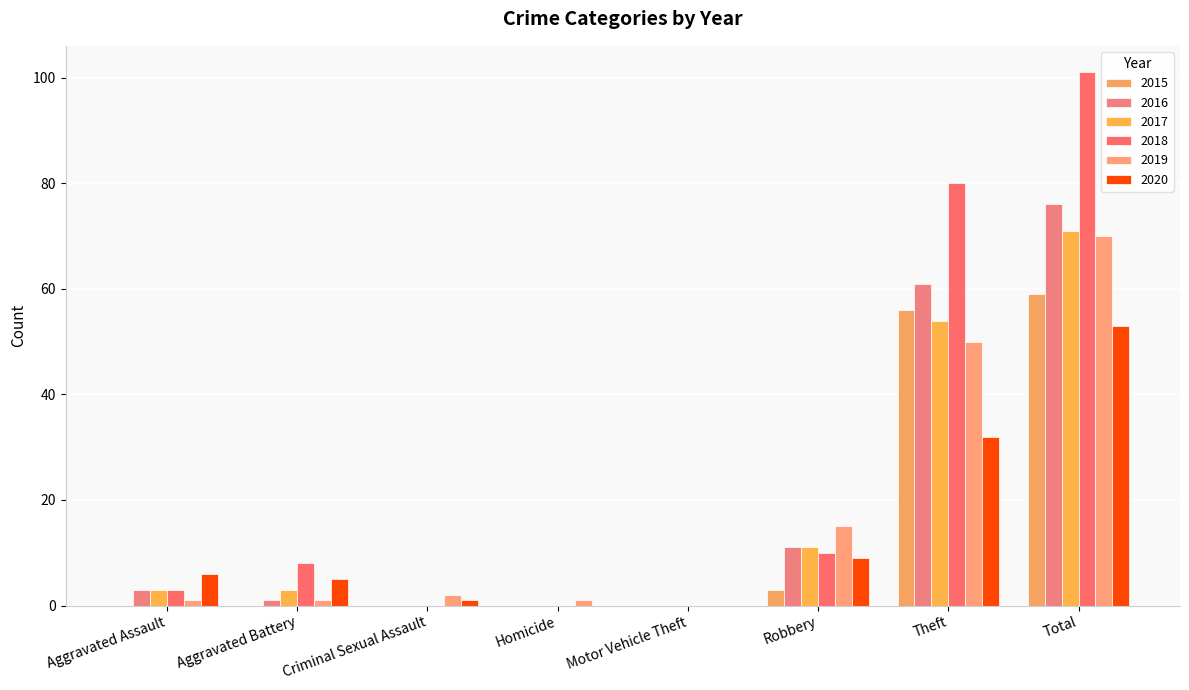

The value of 2020 at Homicide is 0. True or false?

True